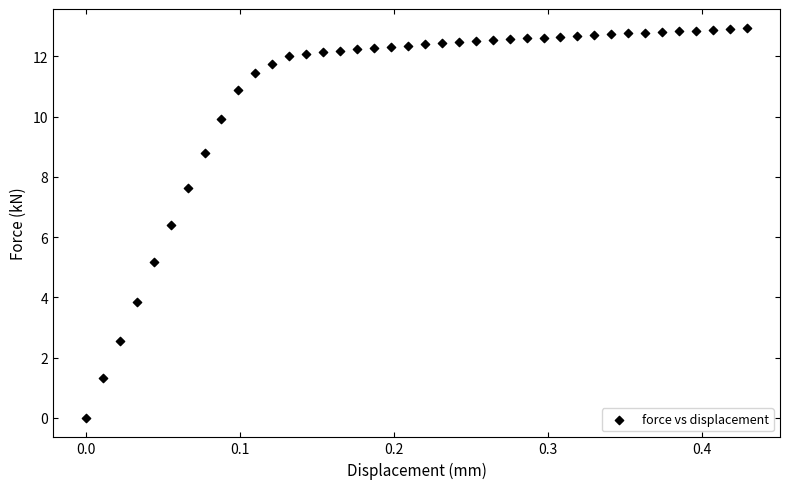

What is the range of Y values (max minus min)?

12.9